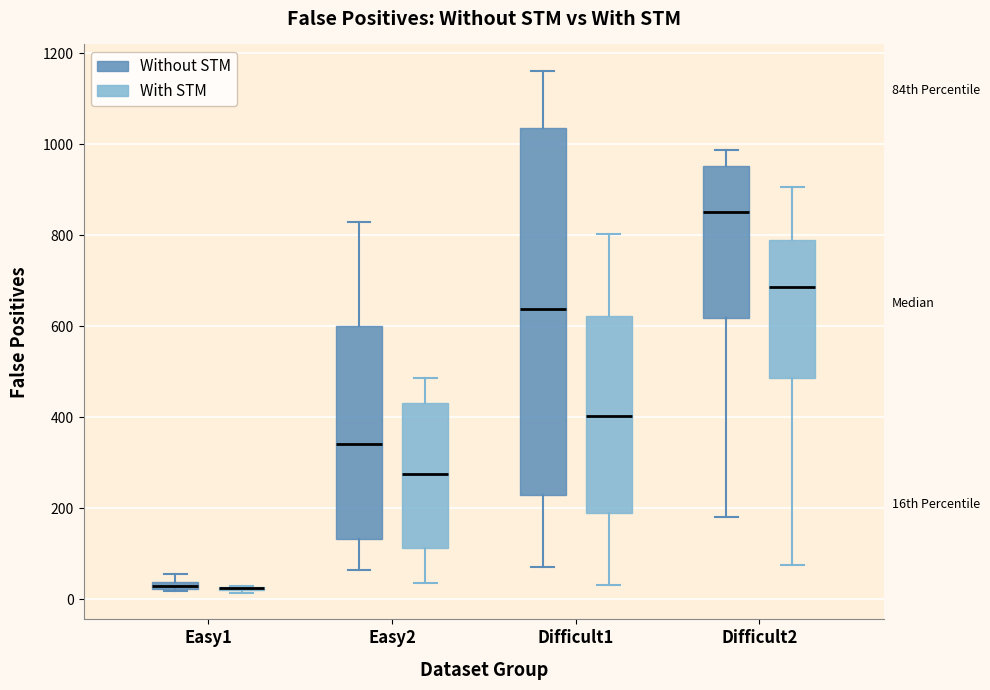

Comparing the boxes themselves (not the whiskers), which one is the tallest?

Difficult1 (Without STM)